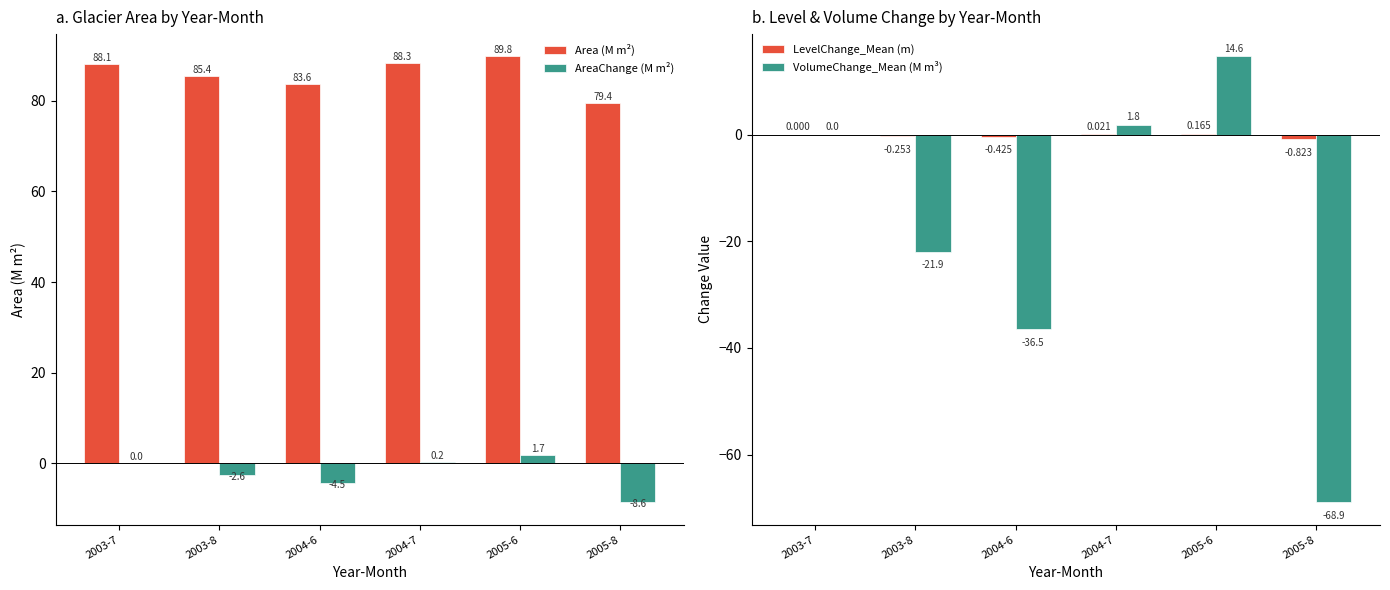

The LevelChange_Mean (m) series shows 0.0 at 2003-7. True or false?

True